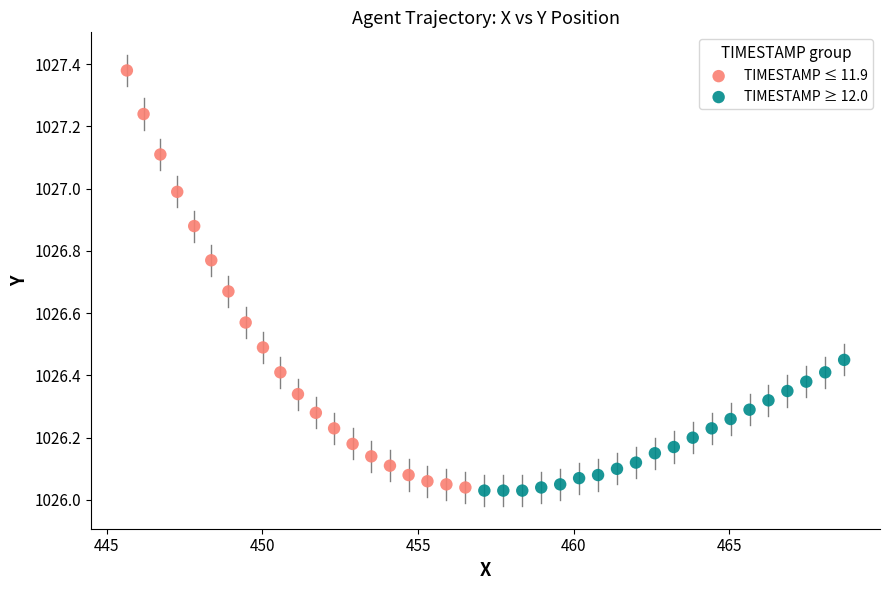

Which series reaches the maximum Y coordinate?

TIMESTAMP ≤ 11.9